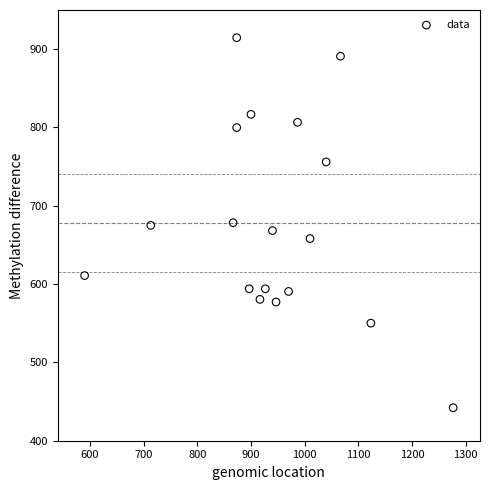

What is the range of X values (max minus min)?

686.7